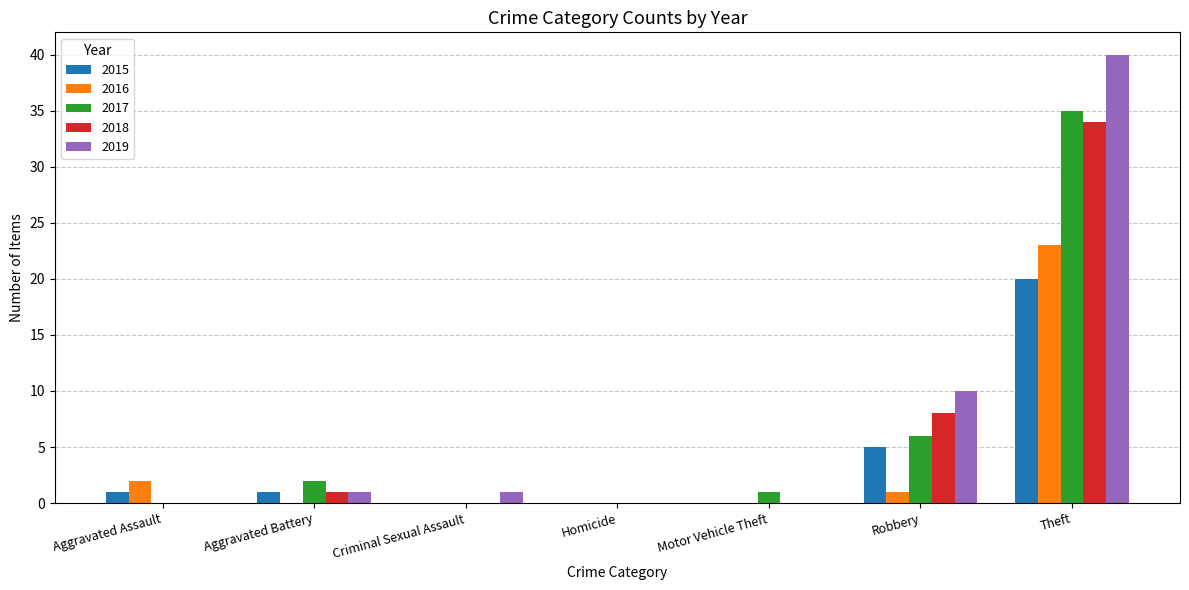

What is the spread (max minus min) of values at Aggravated Battery?

2